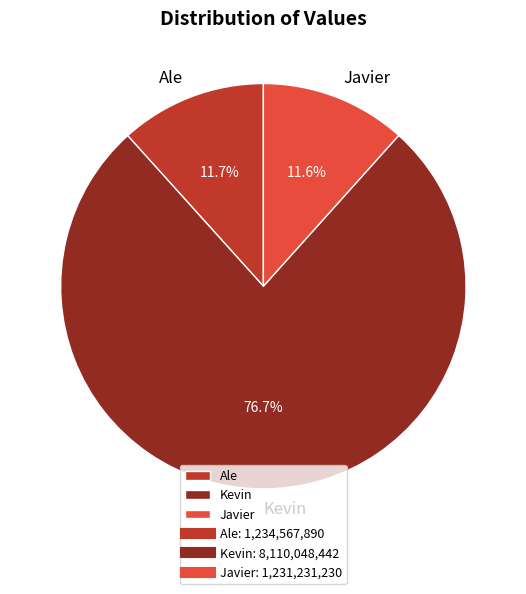

The Ale slice represents 12% of the pie. True or false?

True